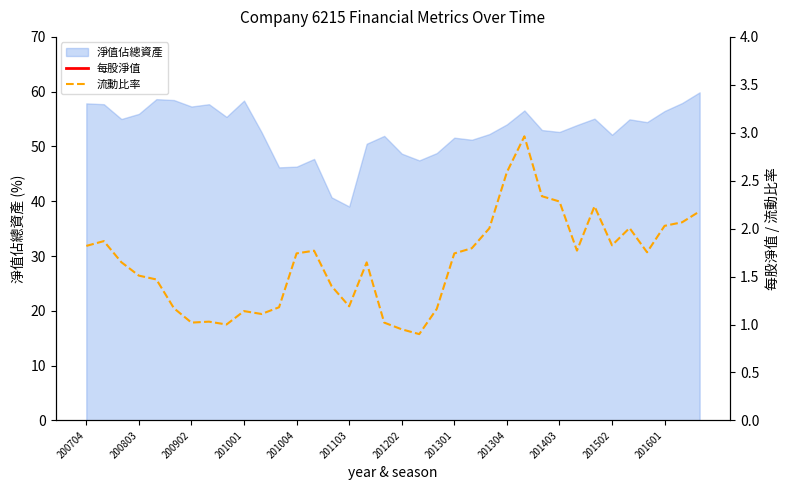

At which label does 每股淨值 first exceed 13?

200704